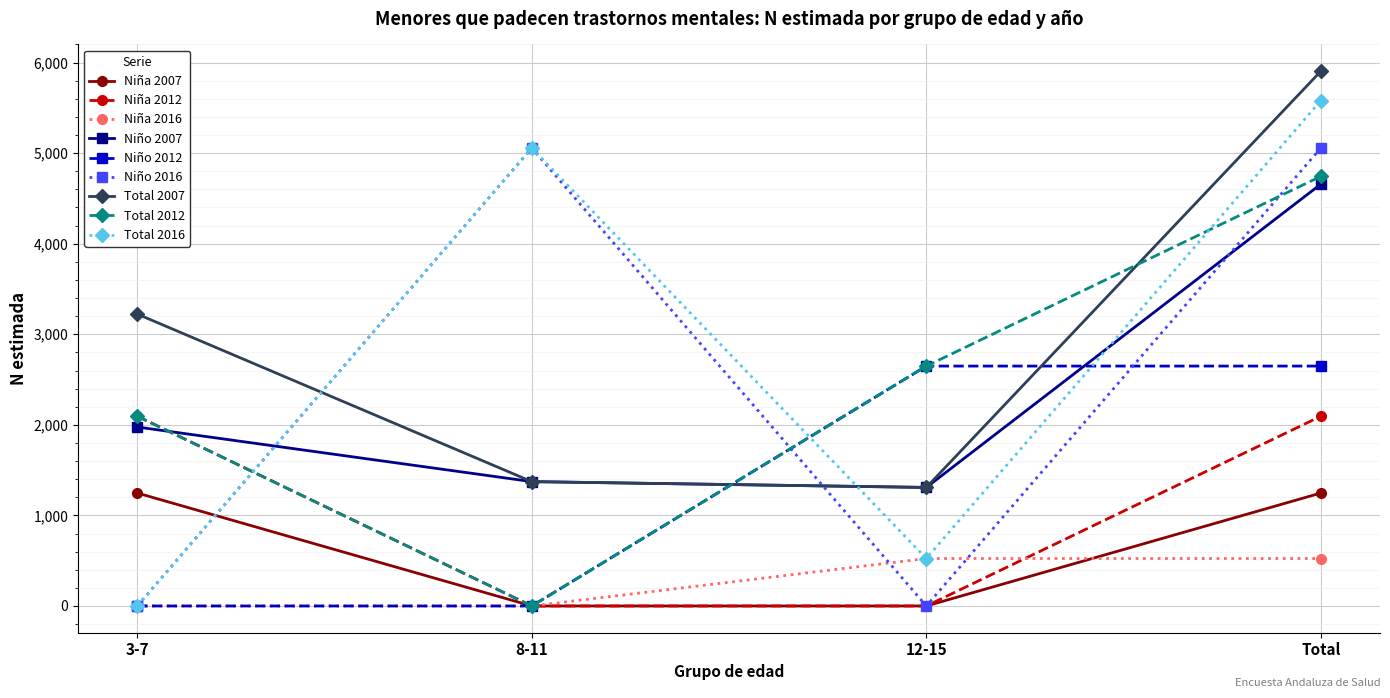

After their last crossing, which series has the higher values: Total 2007 or Niño 2016?

Total 2007